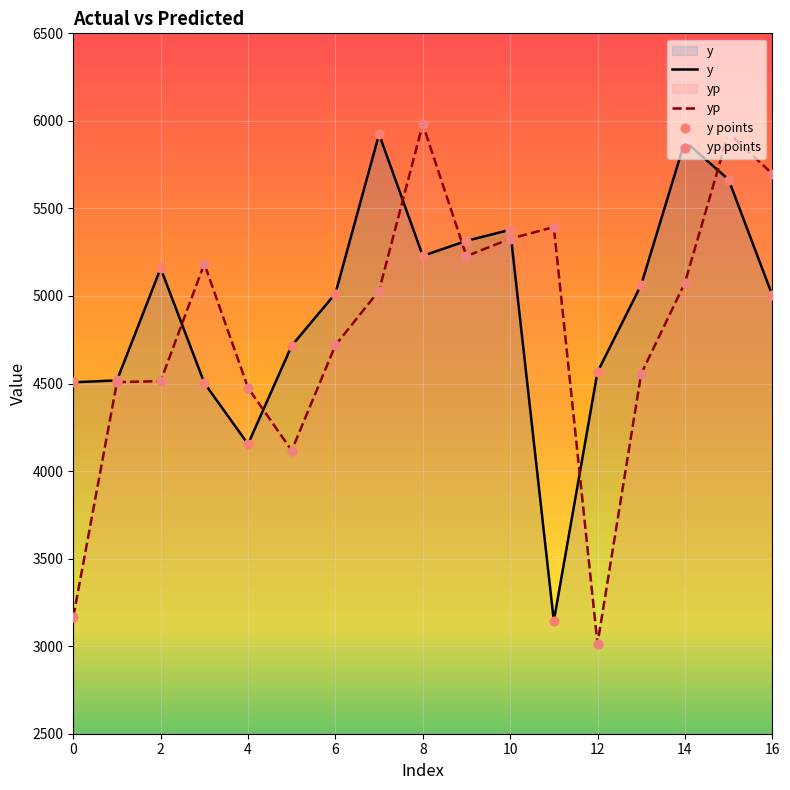

Is the value of yp points at 16 greater than the value of yp at 10?

Yes